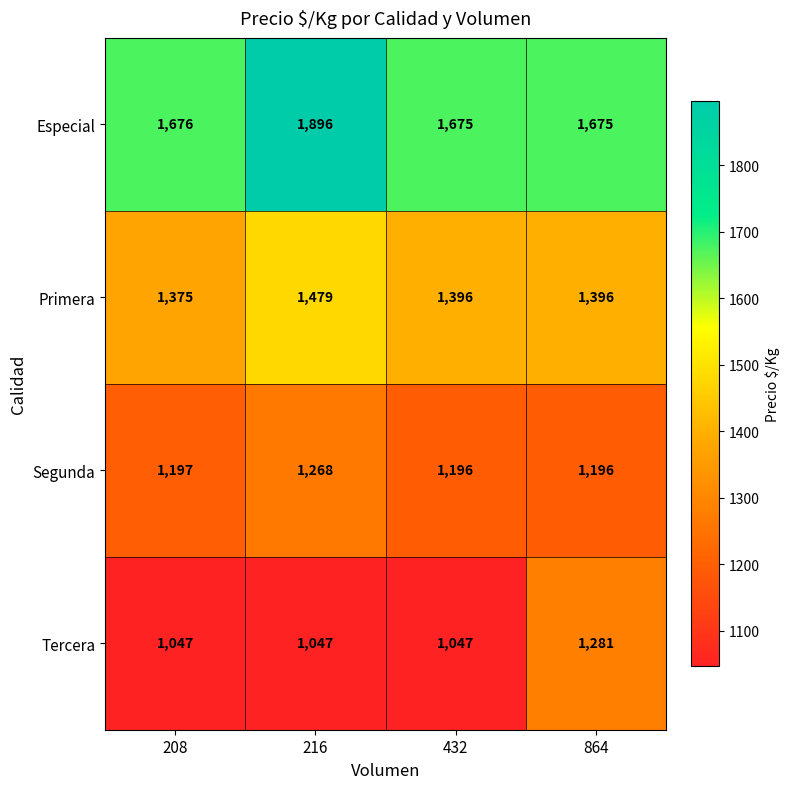

What is the sum of the Especial values at 208 and 432?

3351